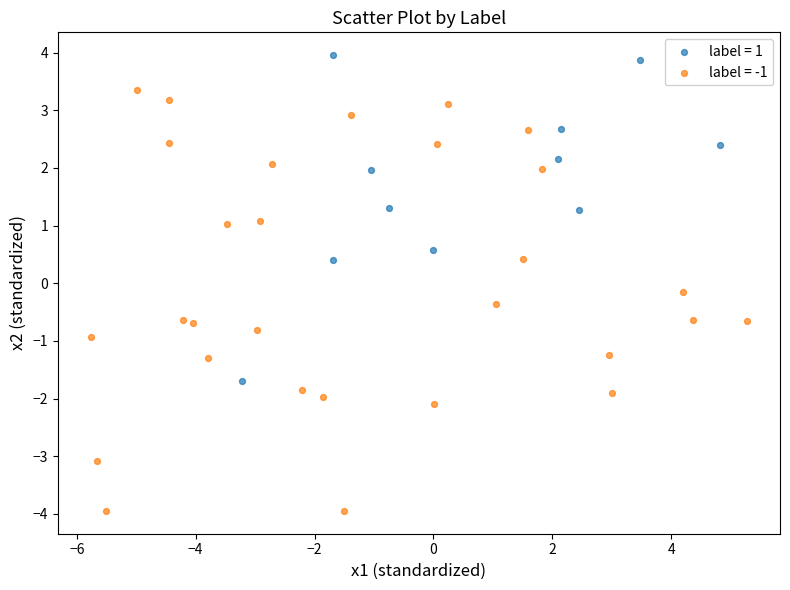

Which series has the largest Y range (max minus min)?

label = -1